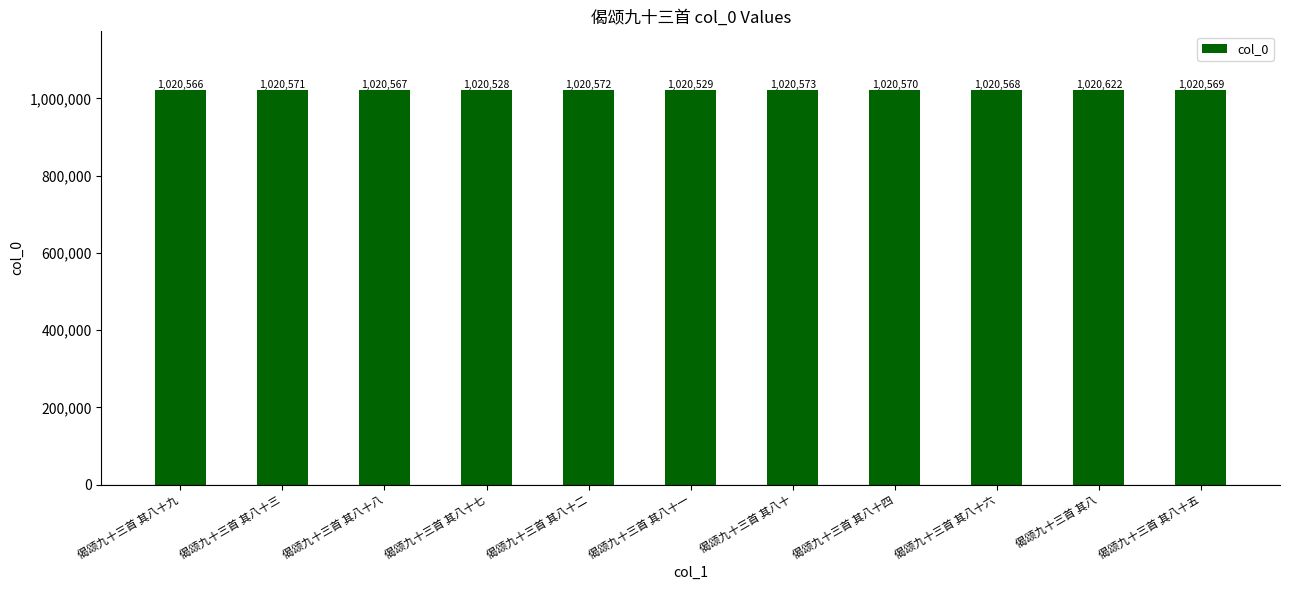

List the labels in order of value, smallest first.

偈颂九十三首 其八十七, 偈颂九十三首 其八十一, 偈颂九十三首 其八十九, 偈颂九十三首 其八十八, 偈颂九十三首 其八十六, 偈颂九十三首 其八十五, 偈颂九十三首 其八十四, 偈颂九十三首 其八十三, 偈颂九十三首 其八十二, 偈颂九十三首 其八十, 偈颂九十三首 其八